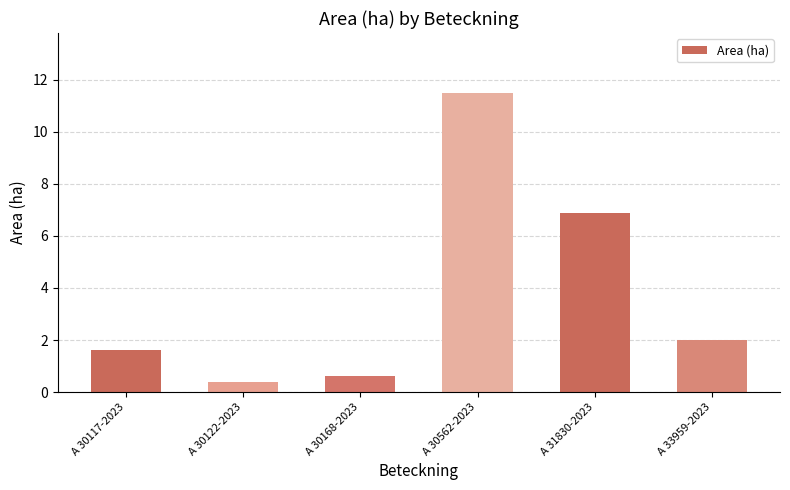

At which label is the value closest to 5?

A 31830-2023